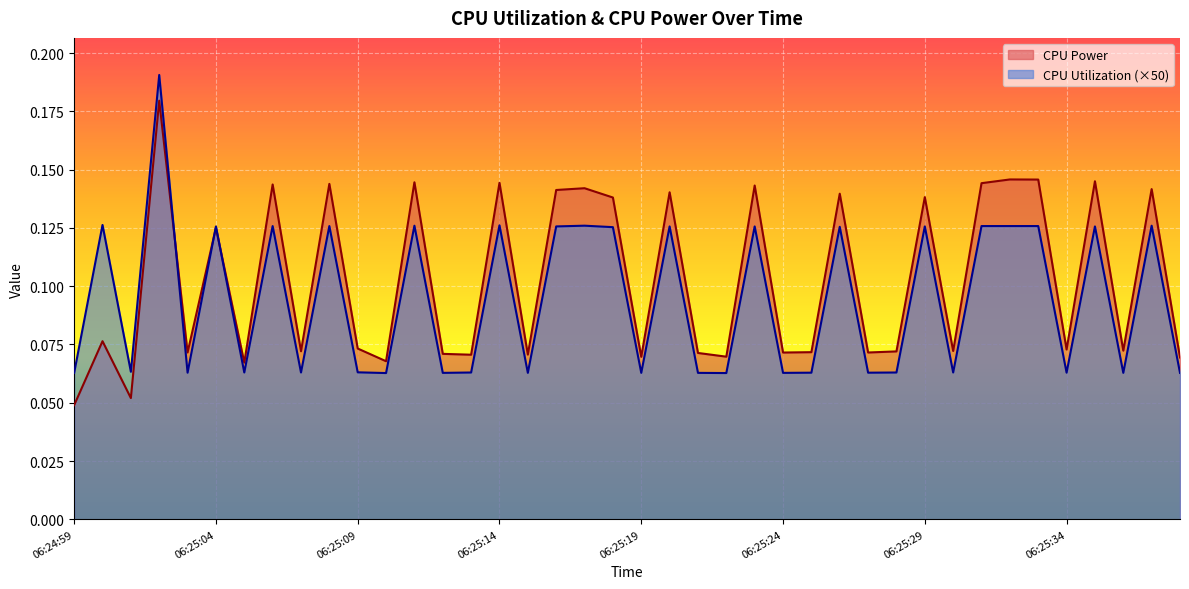

List the series in order of their overall mean, lowest first.

CPU Utilization (×50), CPU Power